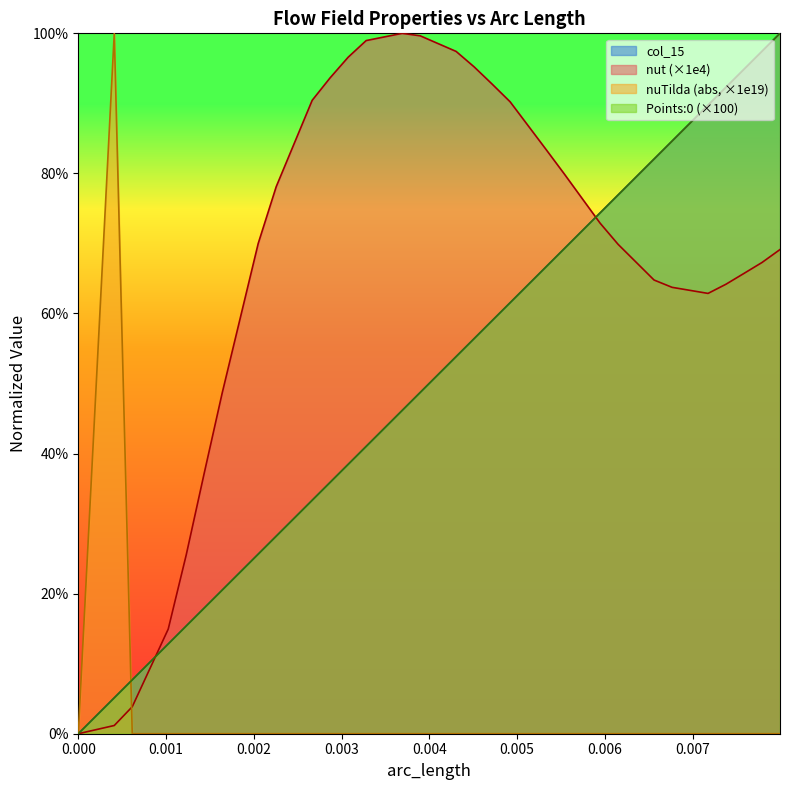

True or false: nuTilda and Points:0 cross at least once.

True